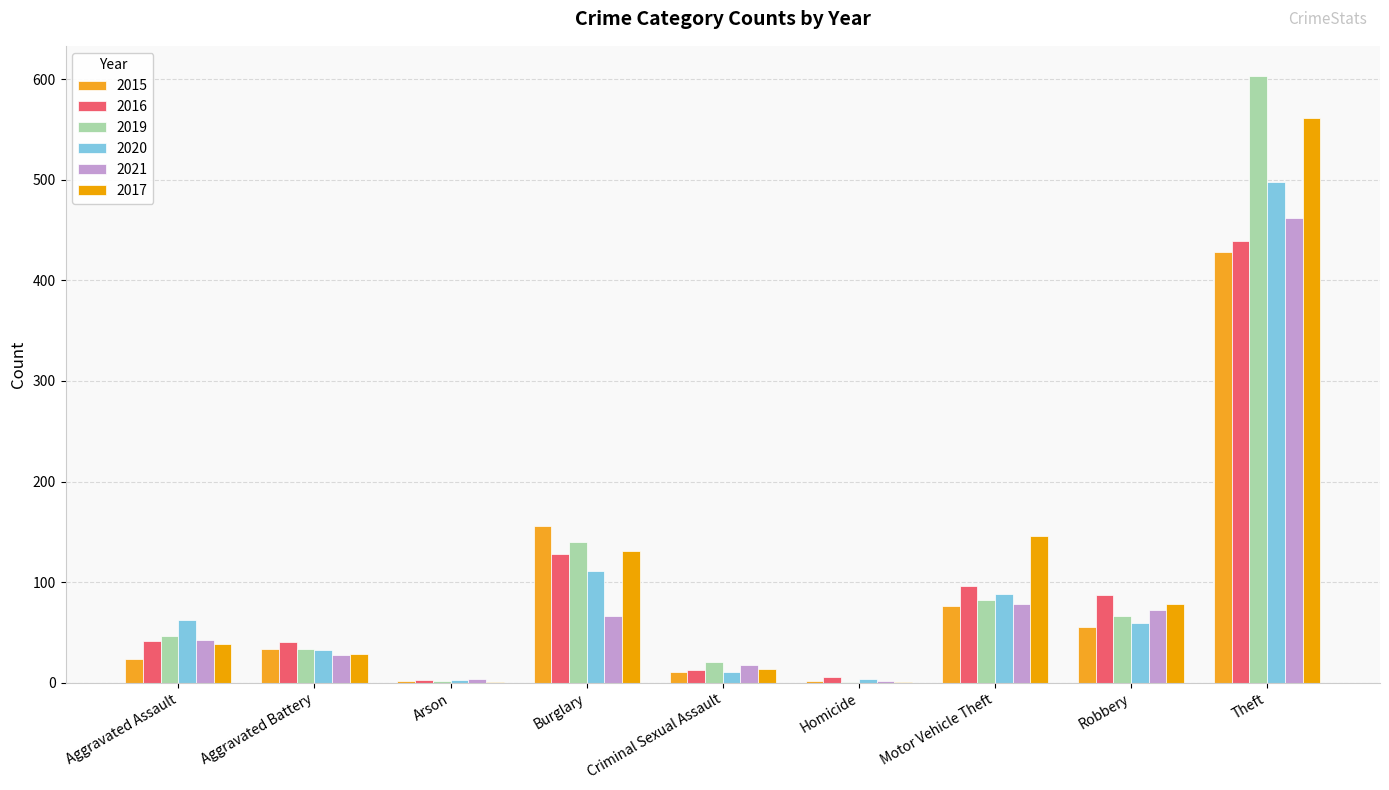

At which category is the sum across all series the highest?

Theft